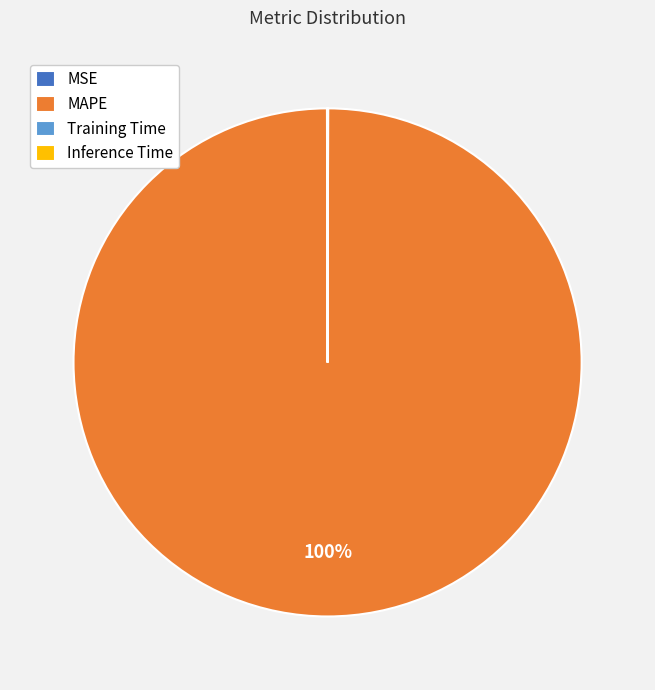

To the nearest percent, what is the difference between the largest and smallest slice percentages?

100%